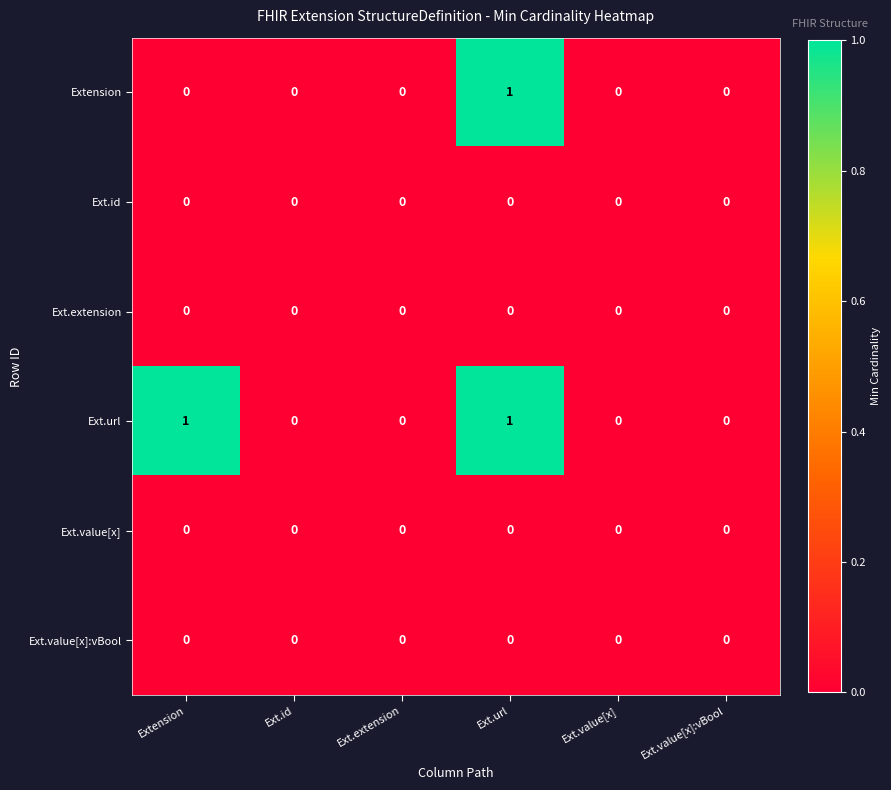

Which series changed the most between Extension and Ext.id?

Ext.url